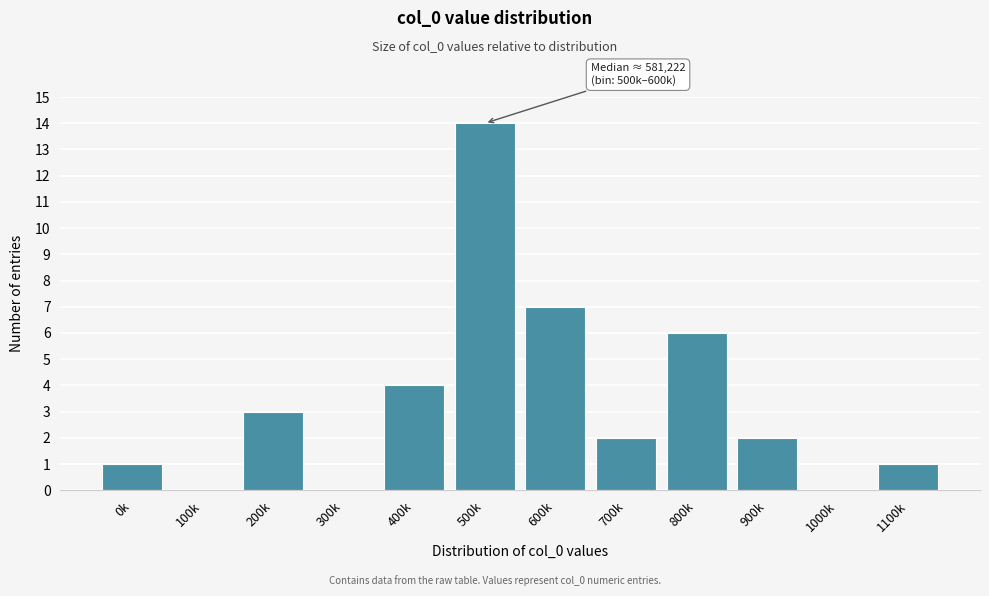

Reading right to left, transcribe all the data shown in this chart.

1100k=1	1000k=0	900k=2	800k=6	700k=2	600k=7	500k=14	400k=4	300k=0	200k=3	100k=0	0k=1